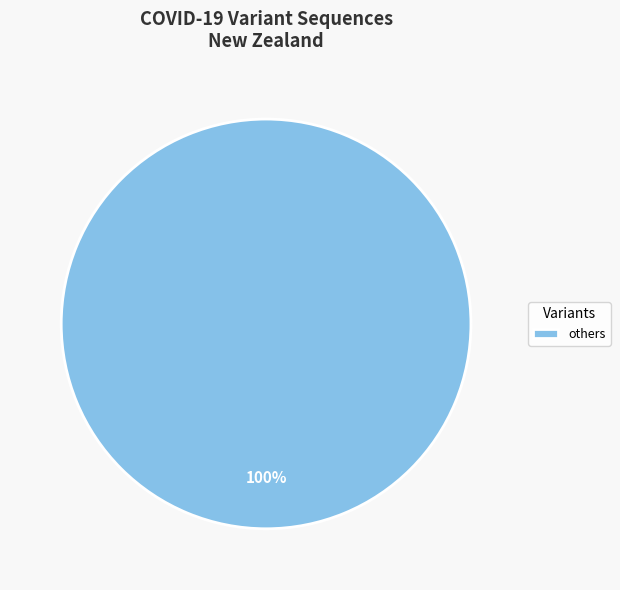

Does others represent more than half of the total?

Yes